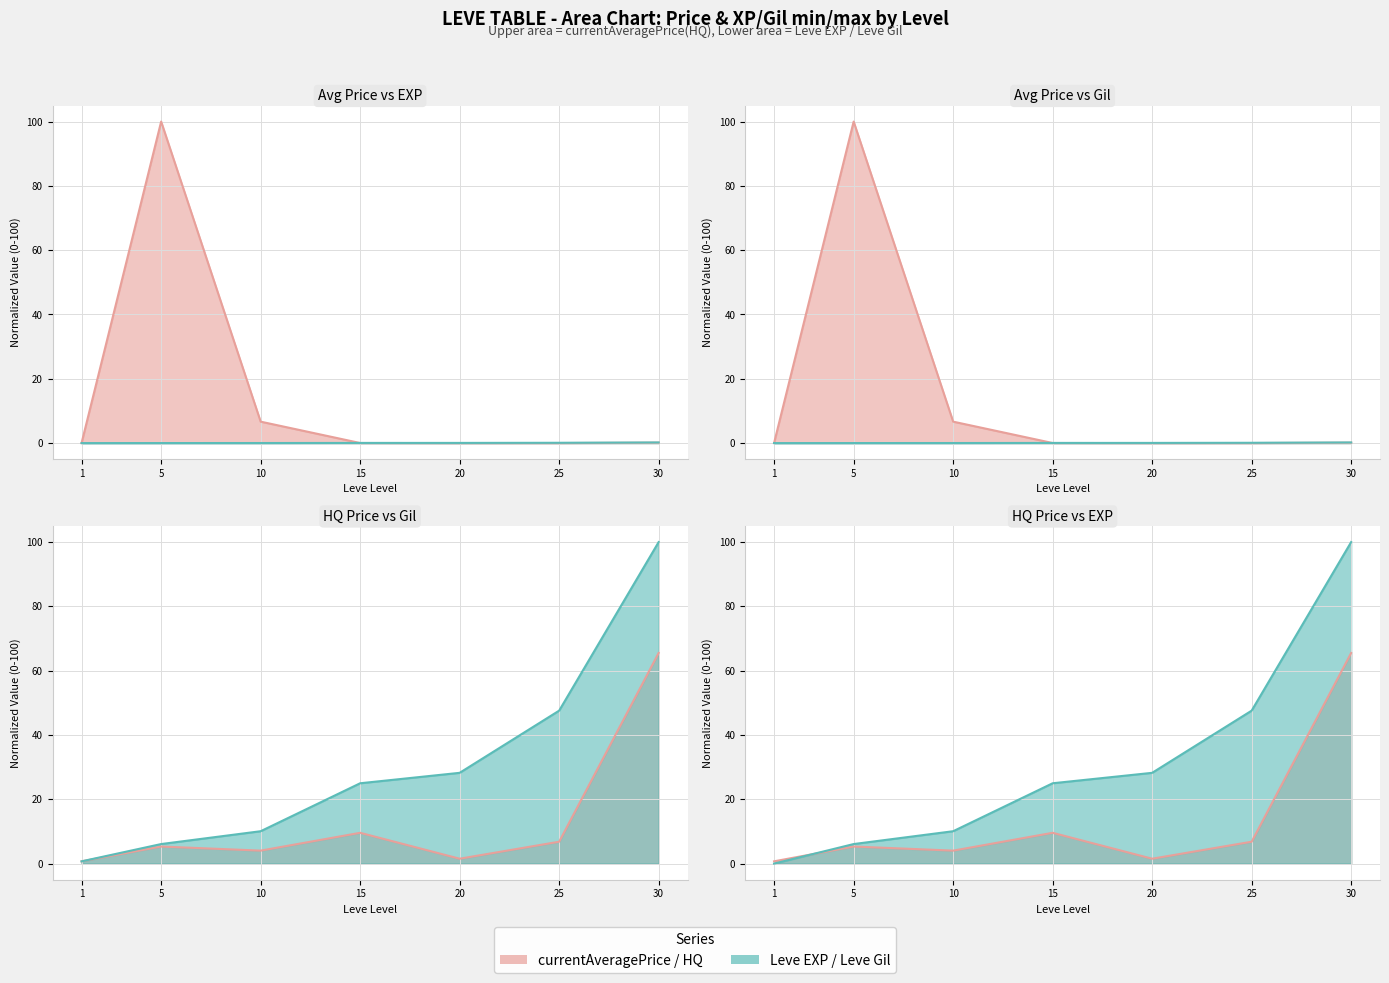

Is it true that LevePriceHQ equals 0.9 at 20?

False